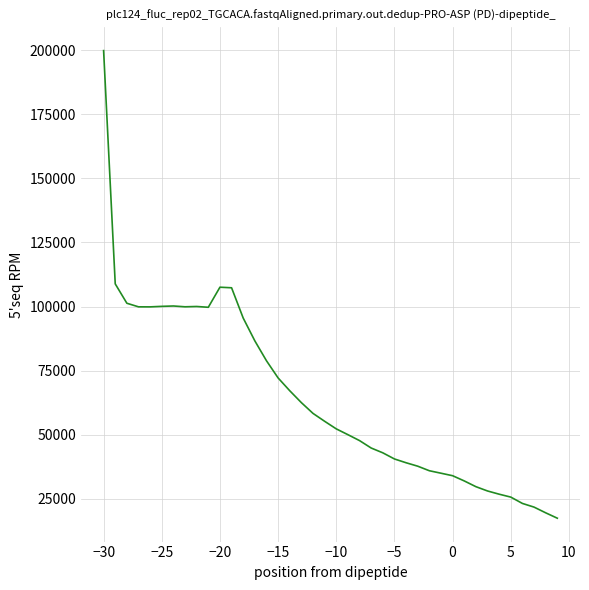

What is the difference between the maximum and minimum values?

182280